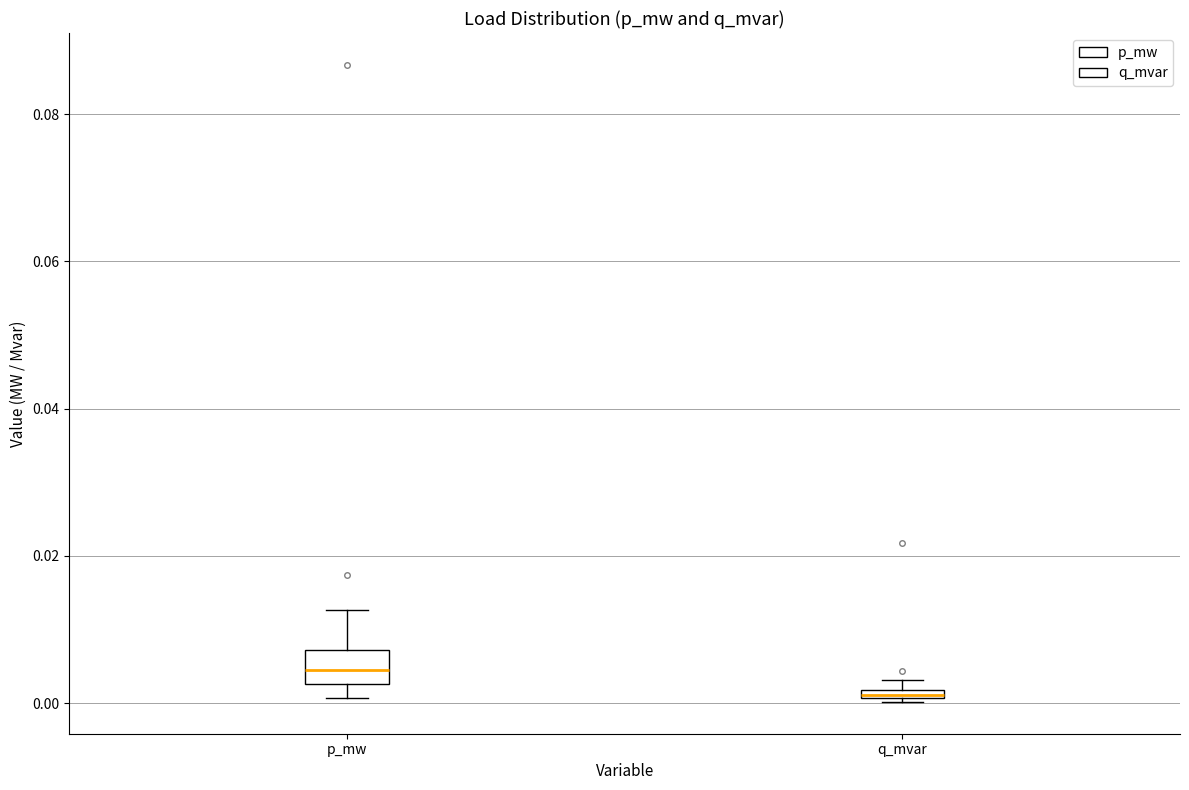

Comparing the boxes themselves (not the whiskers), which one is the tallest?

p_mw